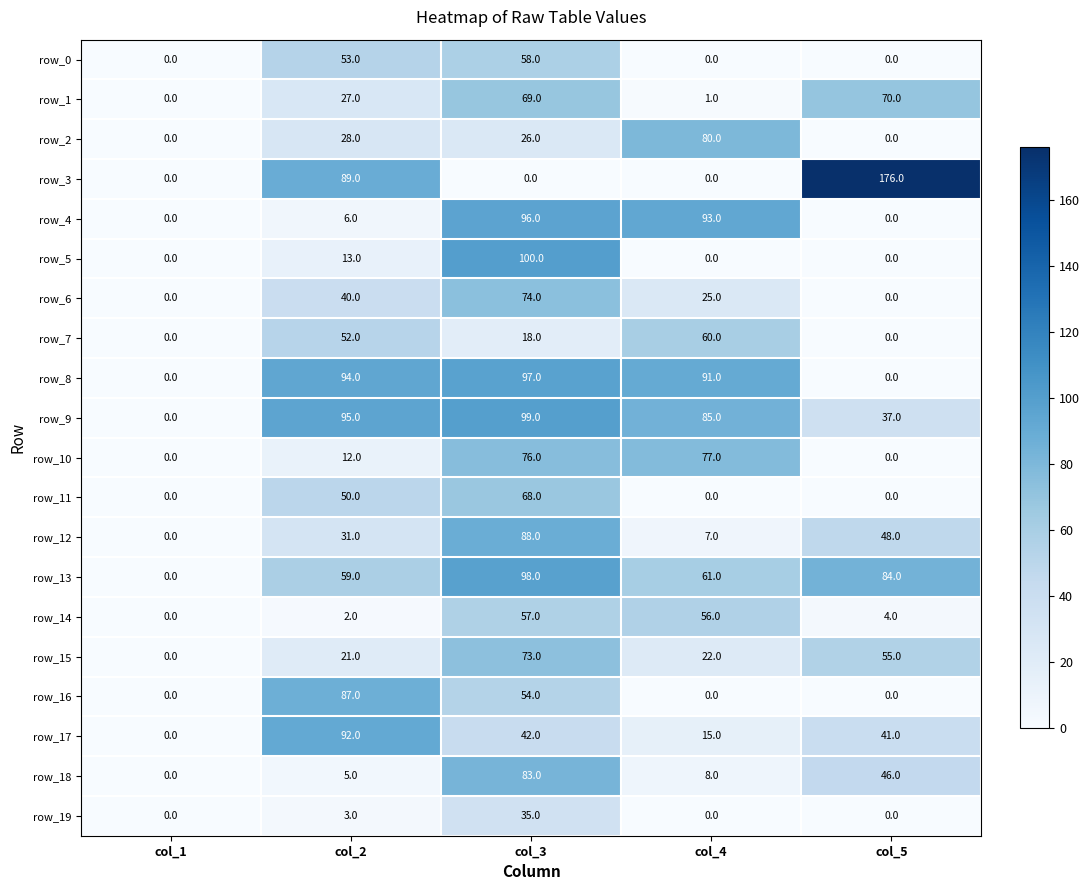

How many series are shown in this chart?

20